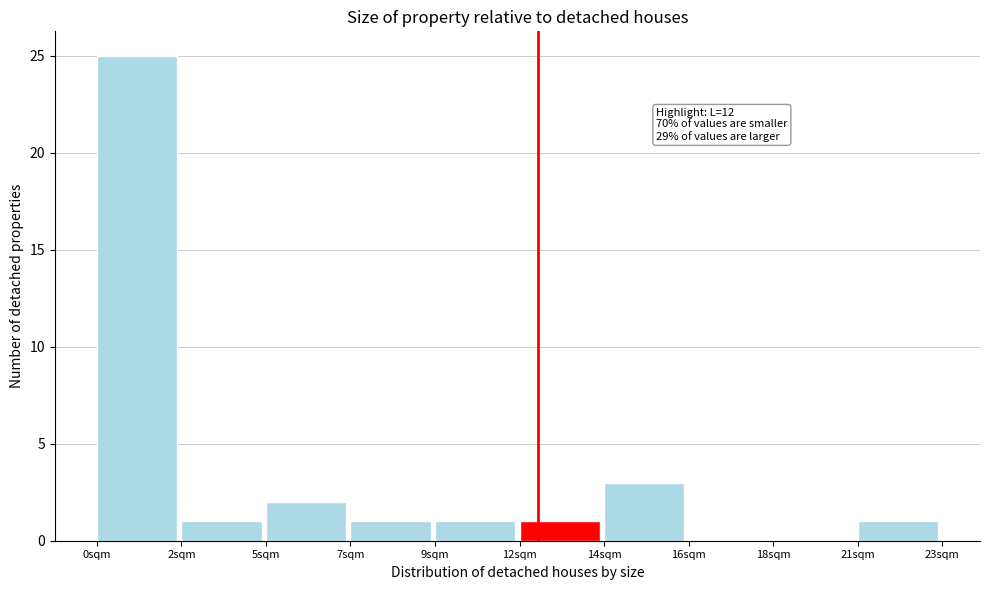

Reading left to right, what are all the values shown in this chart?

0sqm=25	2sqm=1	5sqm=2	7sqm=1	9sqm=1	12sqm=1	14sqm=3	16sqm=0	18sqm=0	21sqm=1